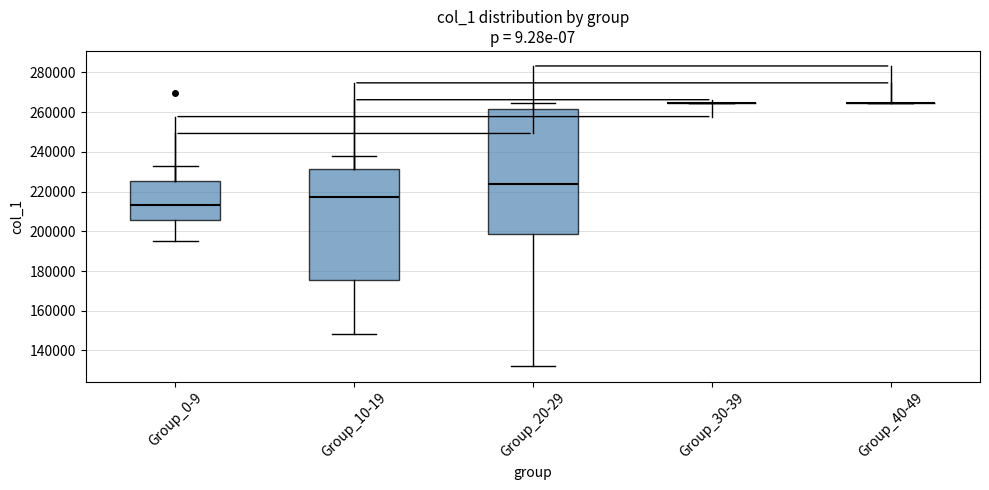

Reading left to right, read every box against the y-axis: the position of its median line, the range the box covers, and the ends of its whiskers. The values are not printed on the chart, so give them approximately, as read against the axis.

Group_0-9: median 214000, box 206000 to 226000, whiskers 196000 to 232000
Group_10-19: median 218000, box 176000 to 232000, whiskers 148000 to 238000
Group_20-29: median 224000, box 198000 to 262000, whiskers 132000 to 264000
Group_30-39: box collapsed to a line at 264000, whiskers 264000 to 264000
Group_40-49: box collapsed to a line at 264000, whiskers 264000 to 264000